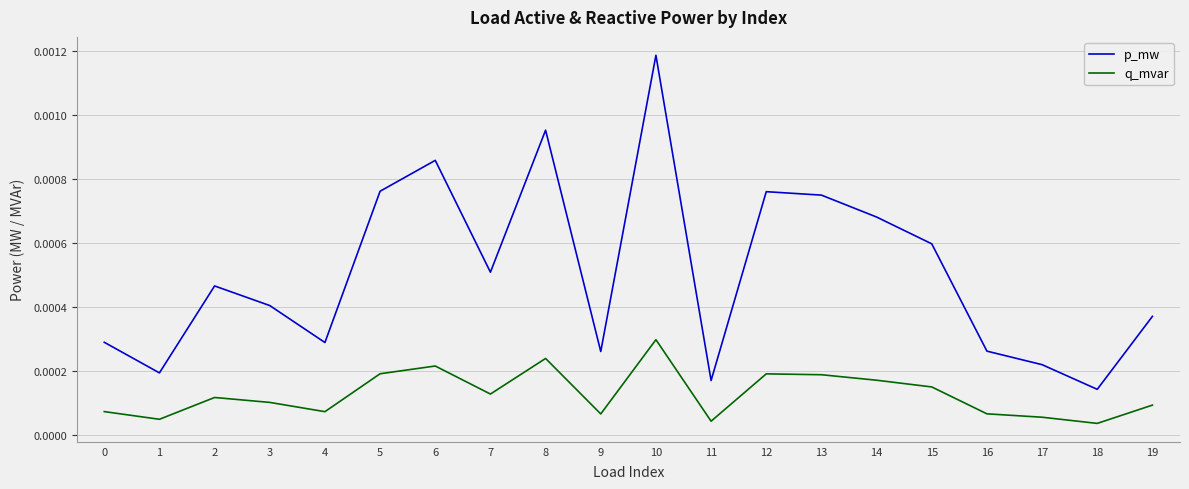

How many series are shown in this chart?

2